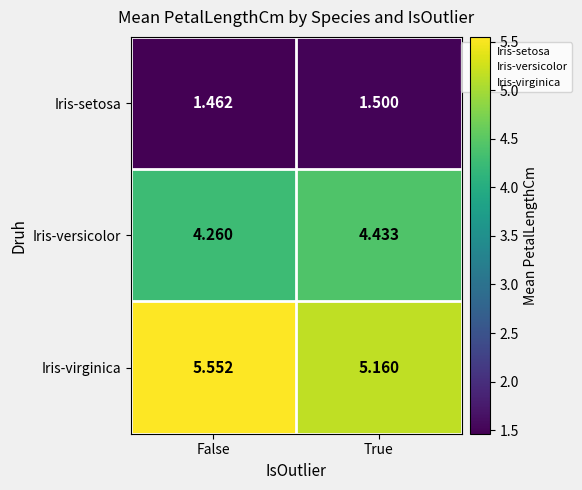

At which category is the sum across all series the highest?

False